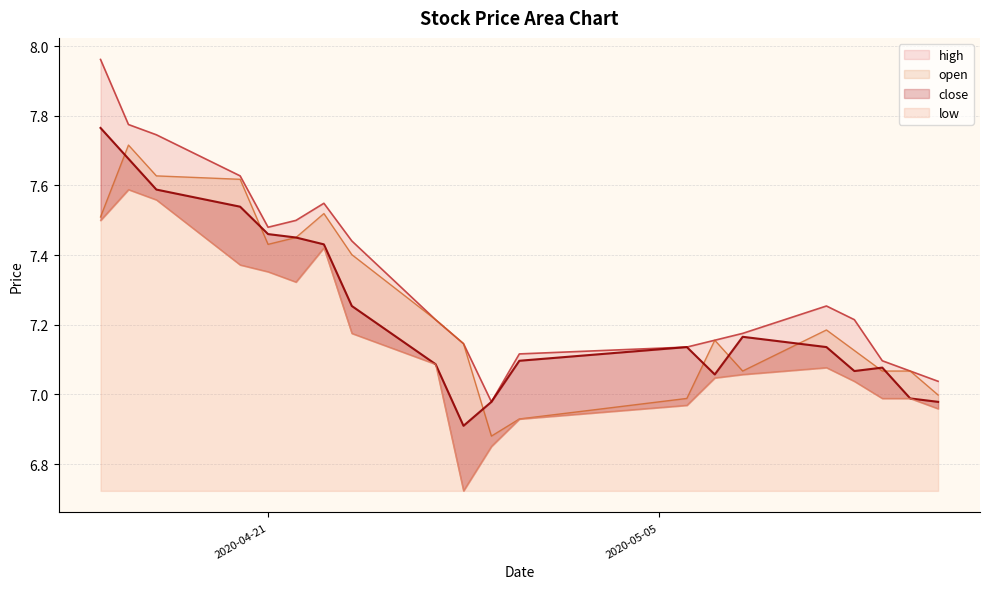

What are all the series names shown in the legend?

high, open, close, low